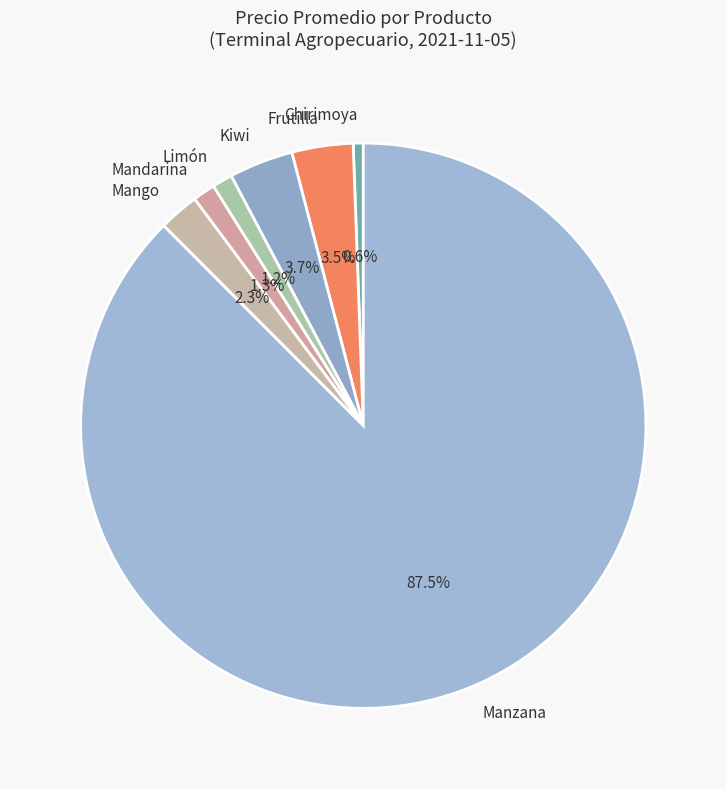

What is the smallest slice in the pie chart?

Chirimoya